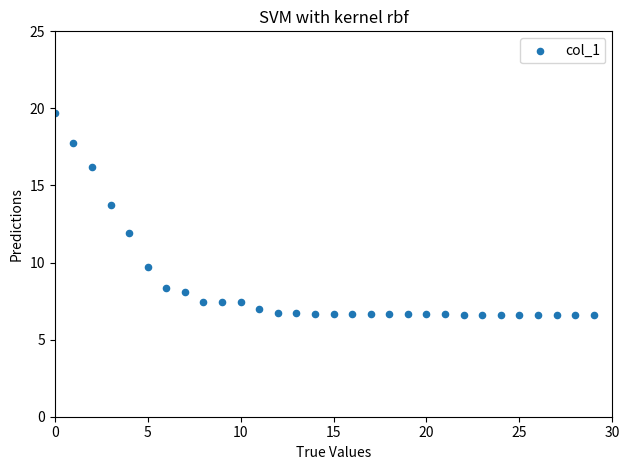

What Y value in the scatter plot is closest to 13?

13.7